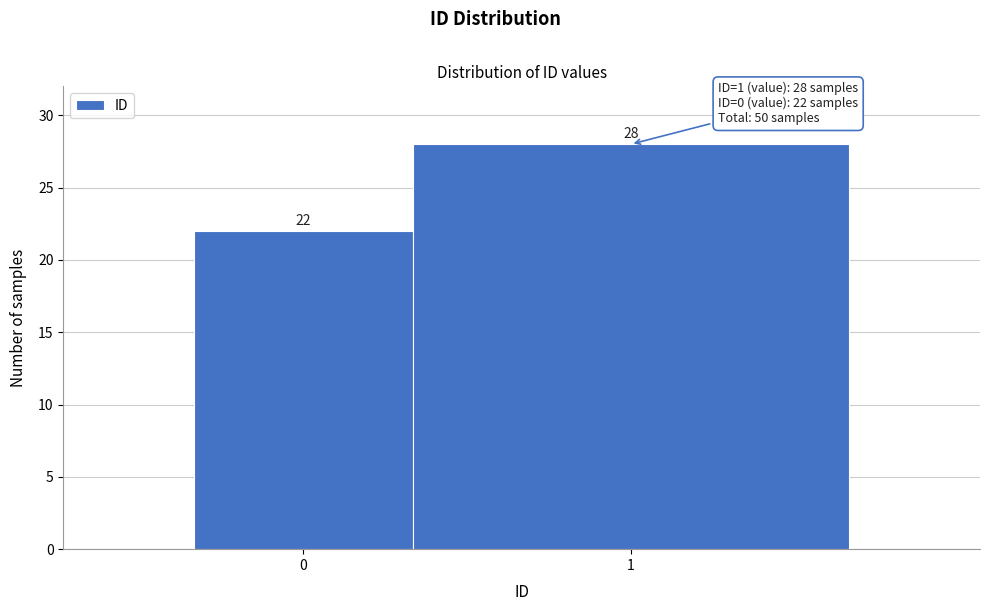

Reading left to right, extract all data points from this chart.

0=22	1=28